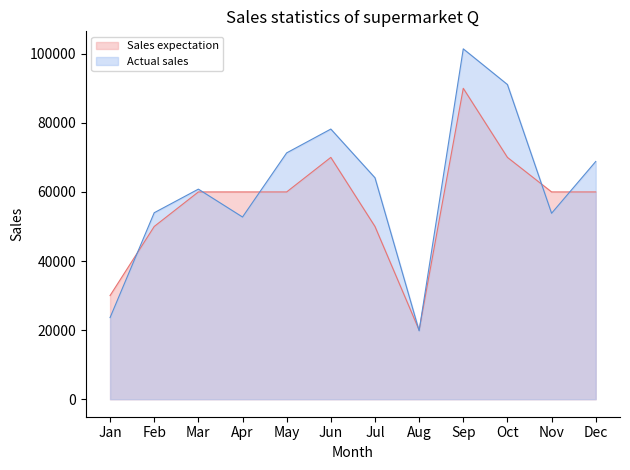

Which series ends up on top after the final intersection of Sales expectation and Actual sales?

Actual sales